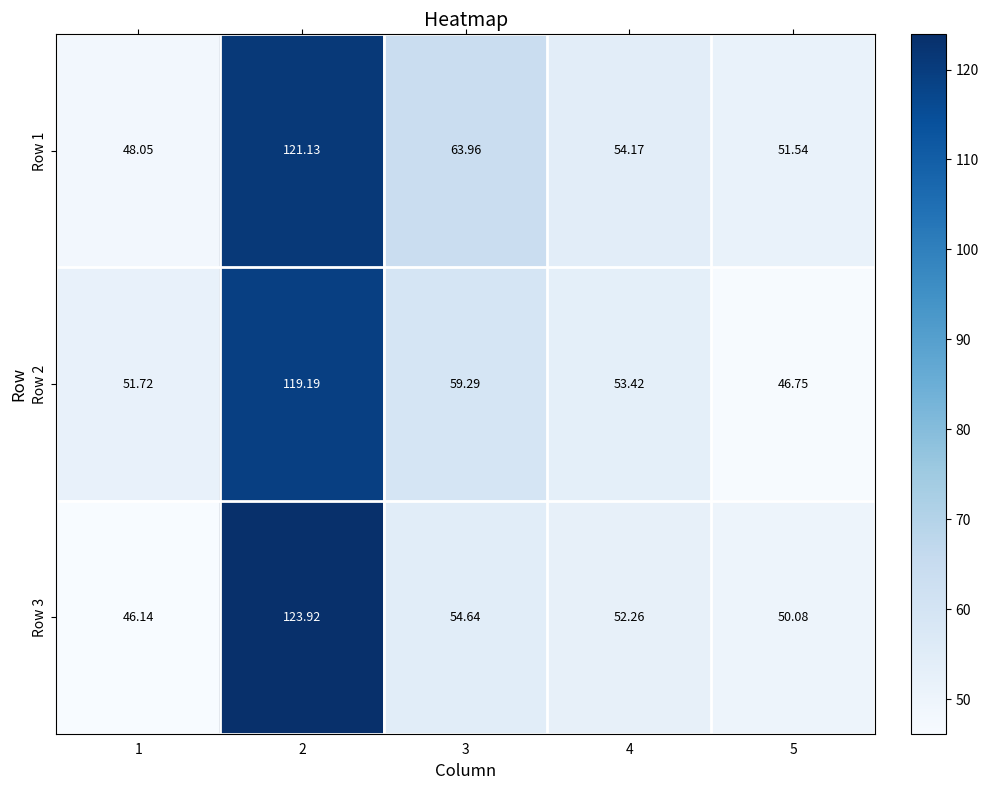

Is the value of Row 2 at 5 greater than the value of Row 3 at 3?

No